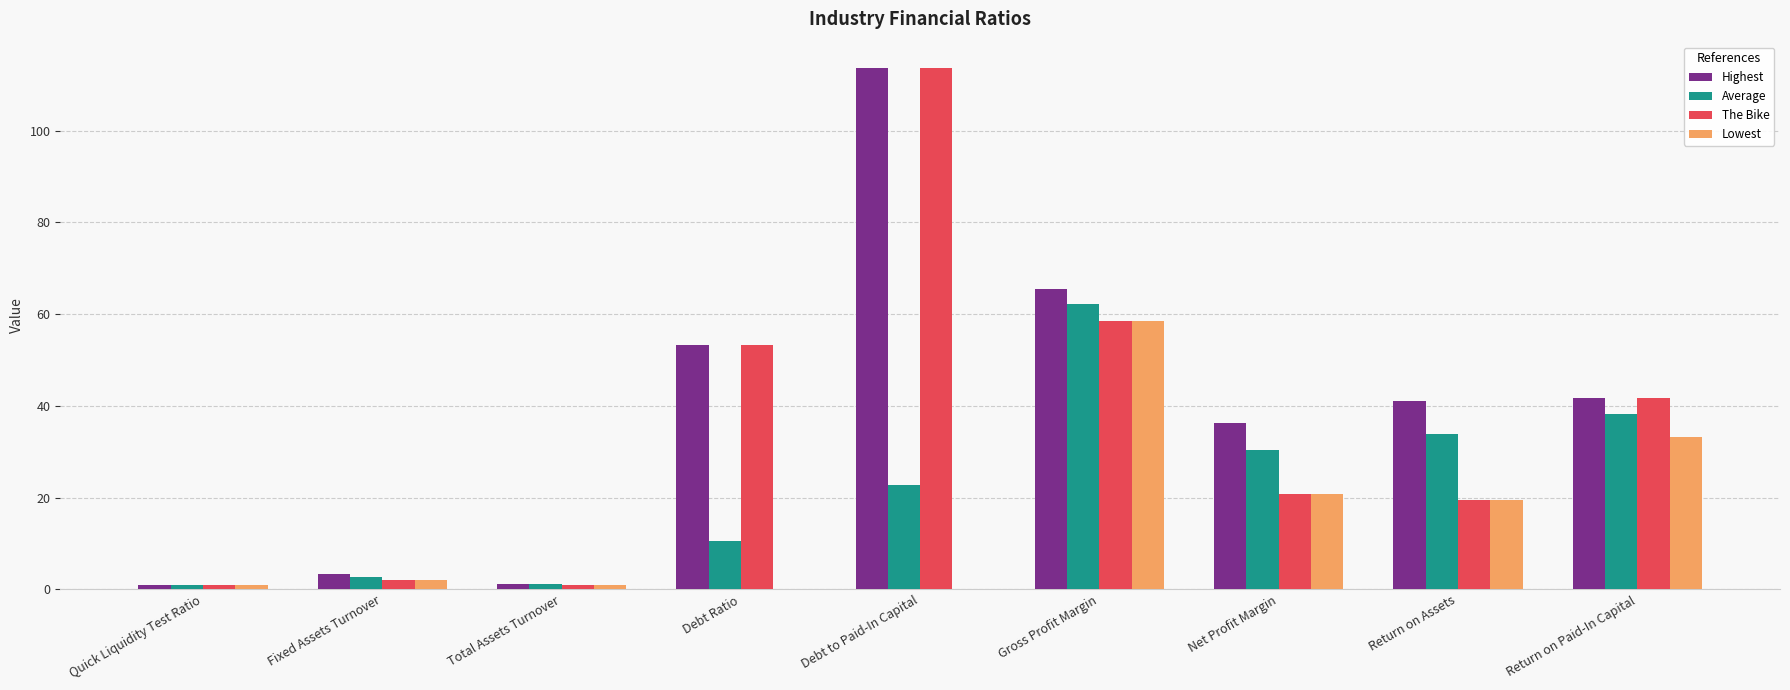

What is the spread (max minus min) of values at Debt Ratio?

53.2